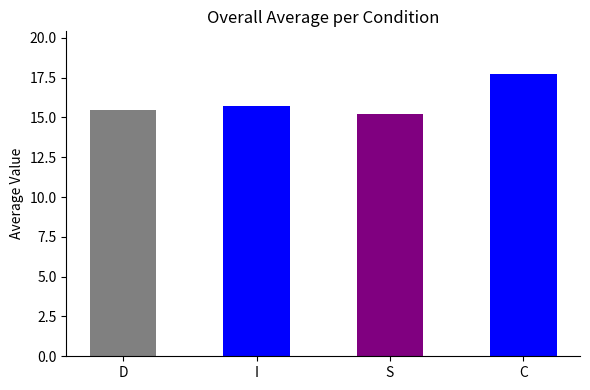

What is the label of the 3rd bar from the right?

I